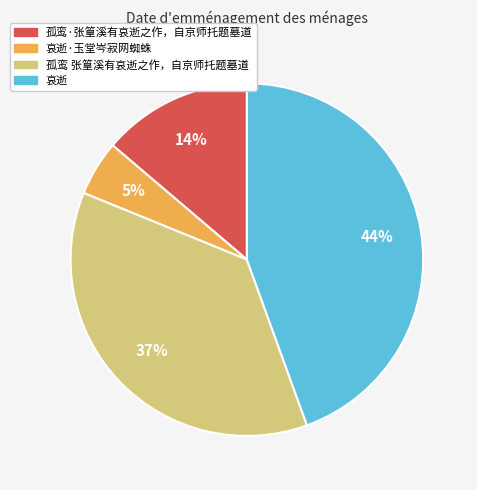

How many segments does this pie chart have?

4